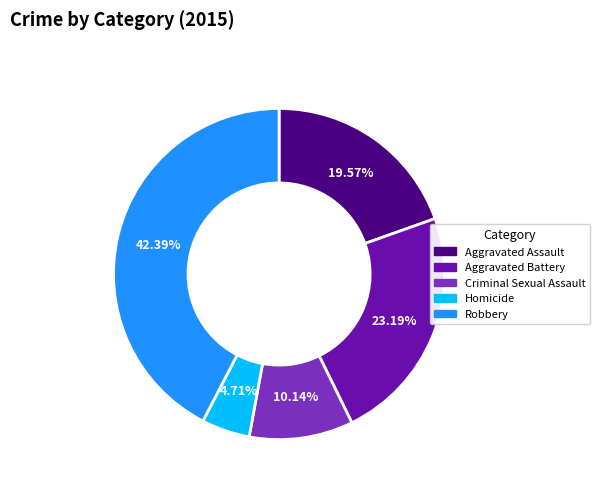

Rank the categories by value from highest to lowest.

Robbery, Aggravated Battery, Aggravated Assault, Criminal Sexual Assault, Homicide